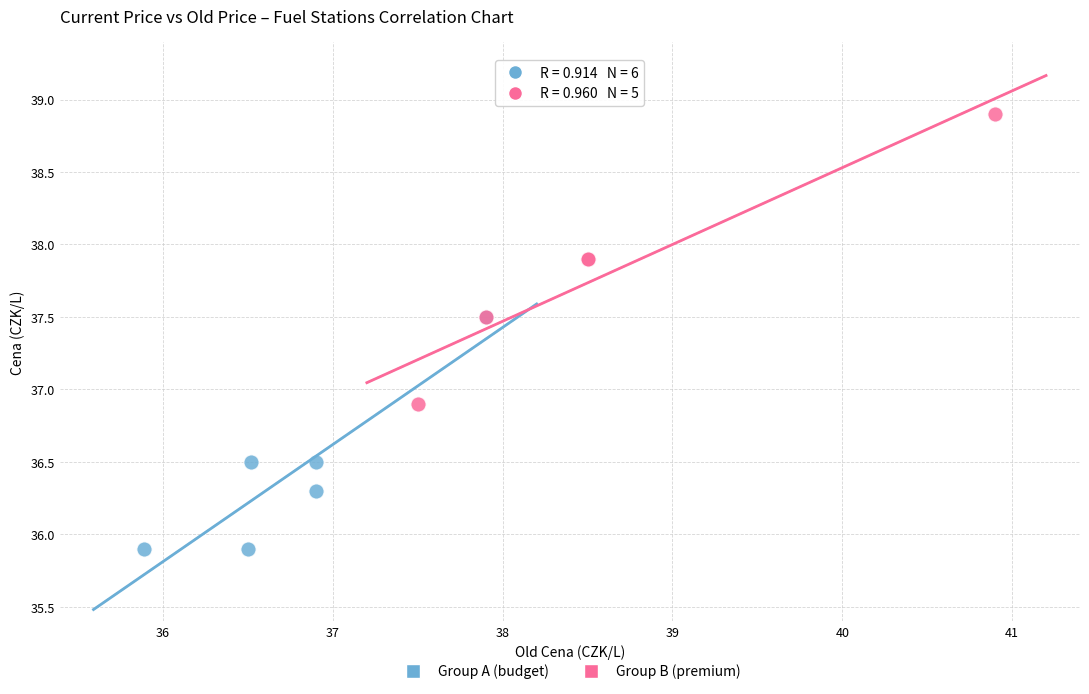

Which series contains the lowest Y value?

Group A (budget)